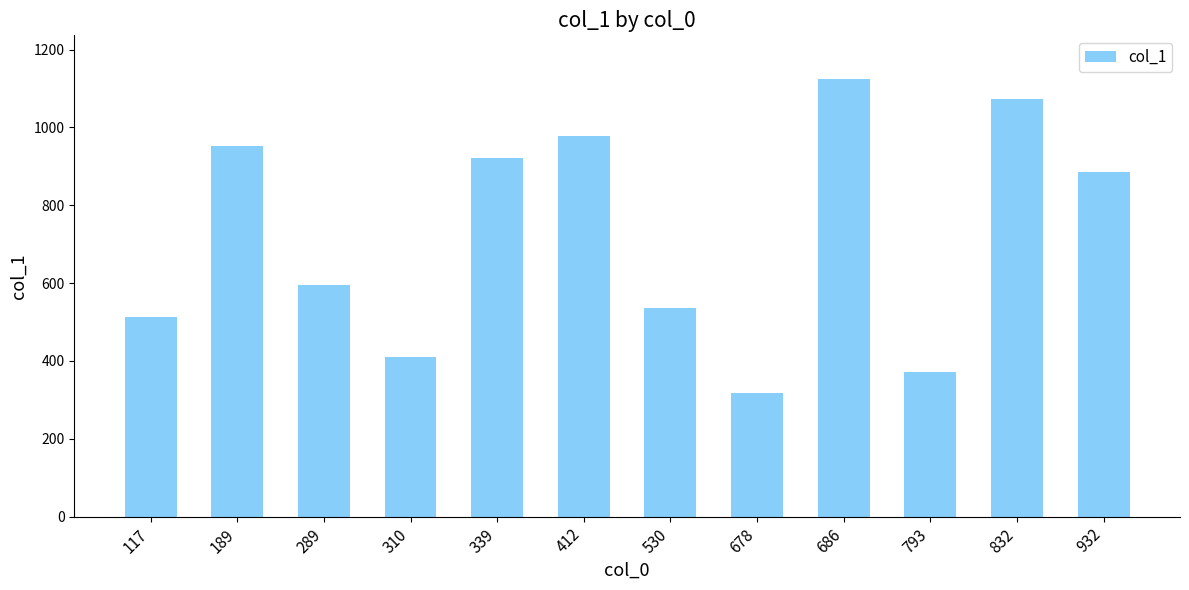

What is the difference between the maximum and minimum values?

806